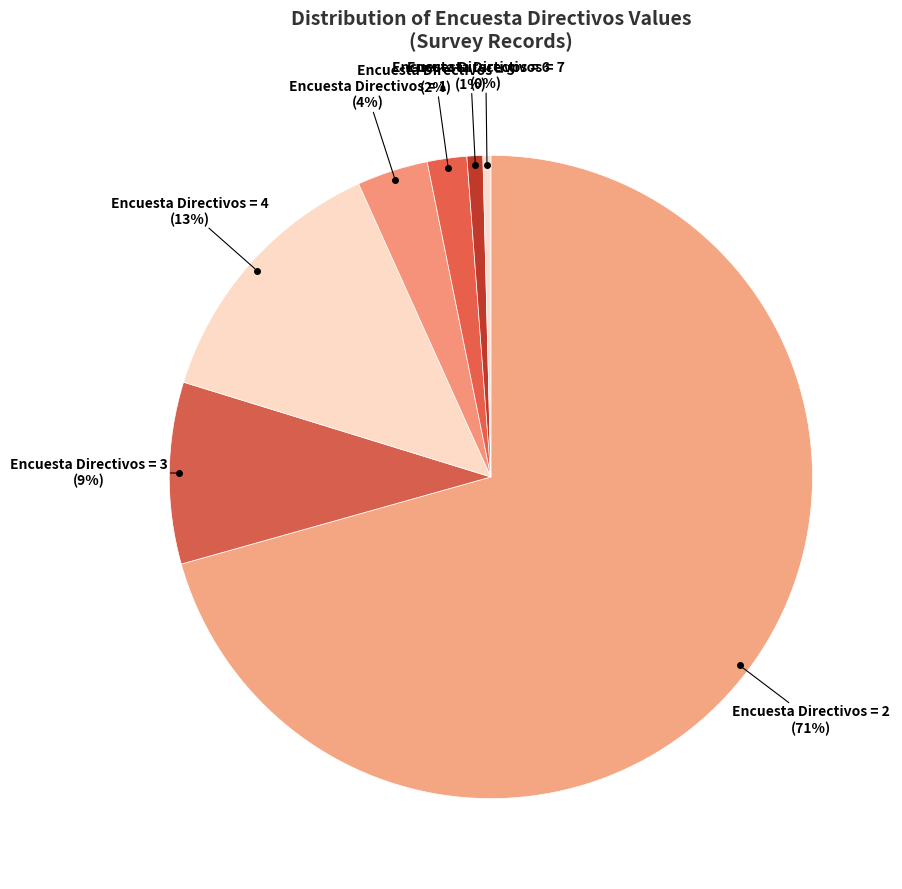

How many slices are in this pie chart?

7